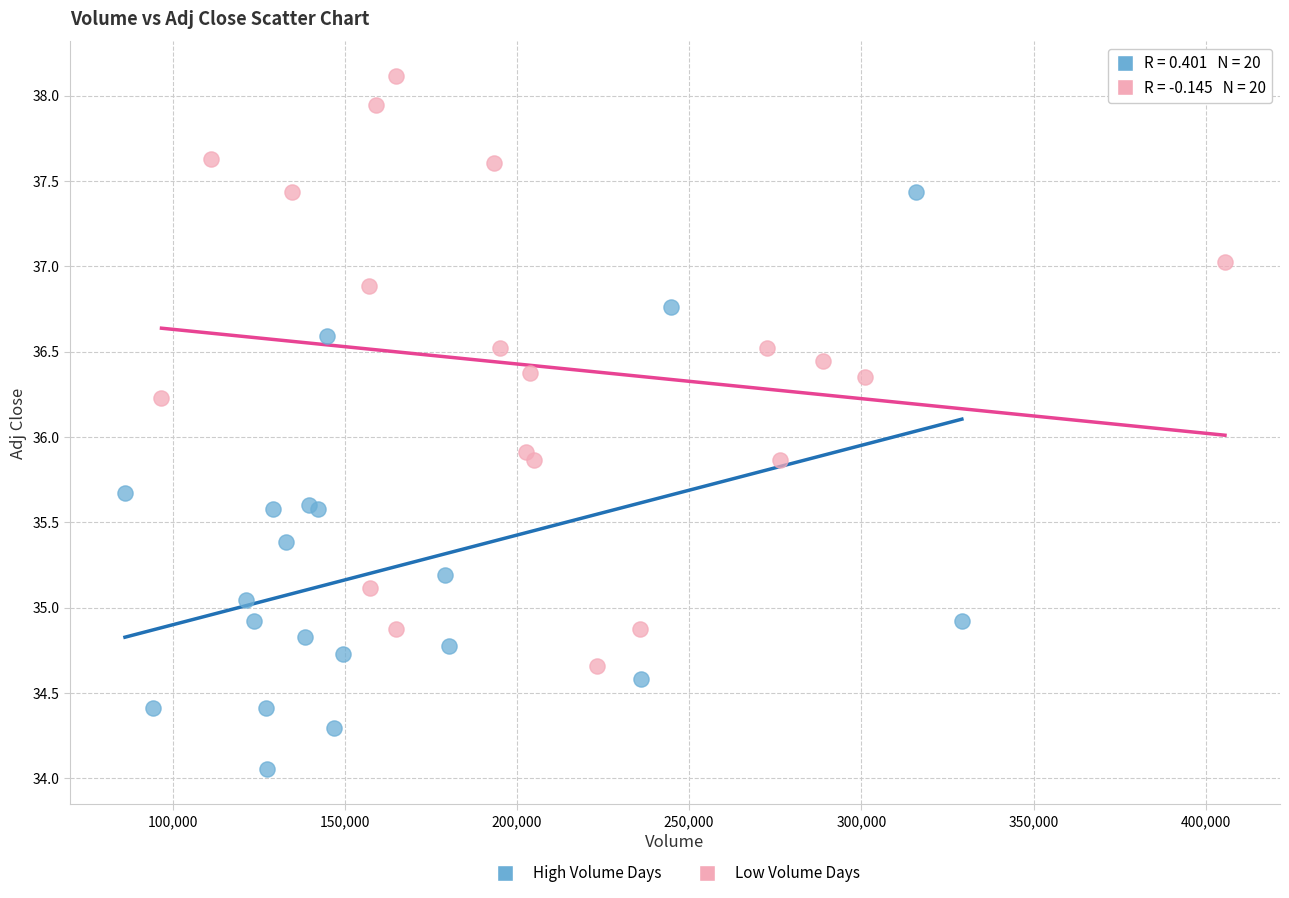

Which series contains the lowest Y value?

High Volume Days